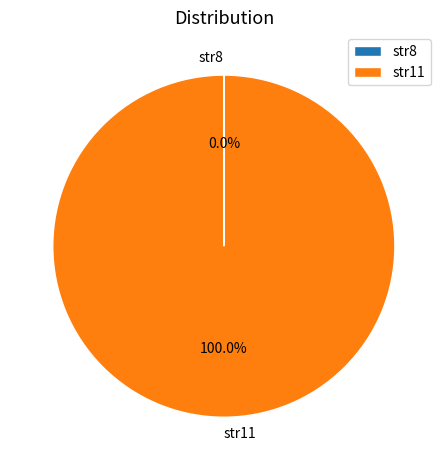

What percentage is the str11 slice, to the nearest percent?

100%